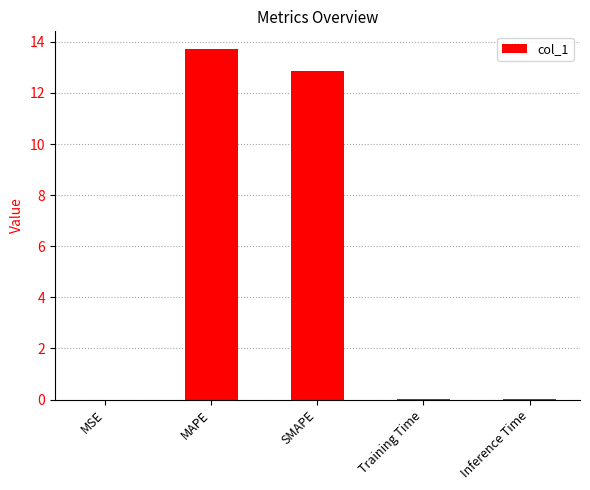

Are the bars horizontal?

No